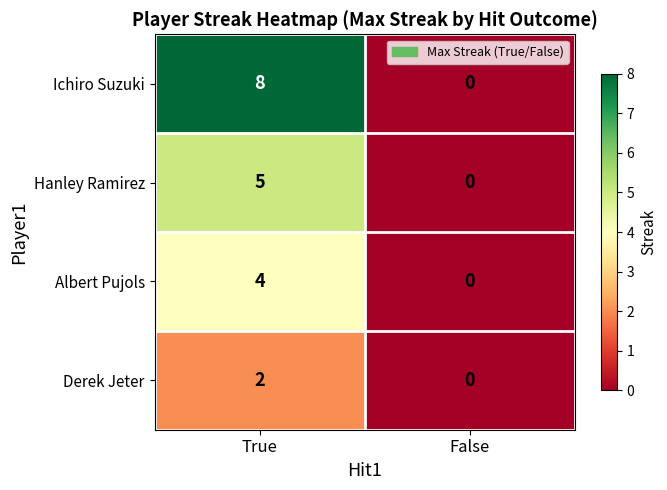

The Ichiro Suzuki series shows 2 at False. True or false?

False